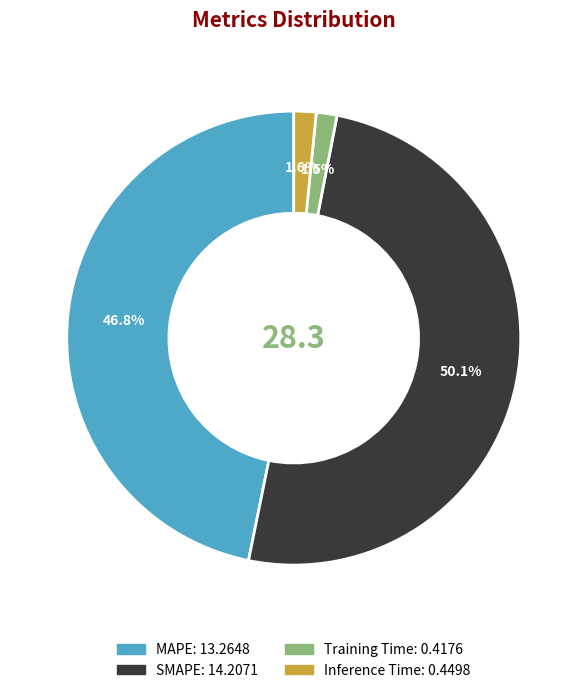

Is it true that SMAPE is 50% of the pie?

True